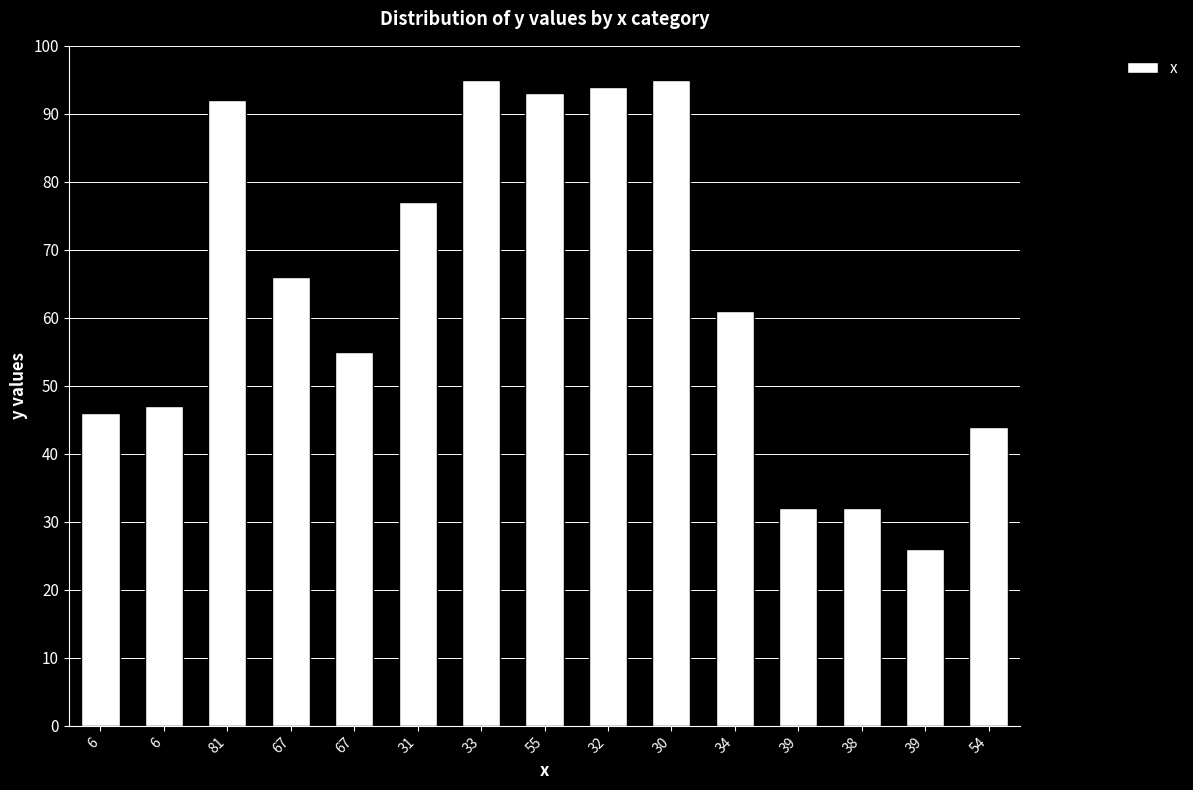

Are the bars horizontal?

No